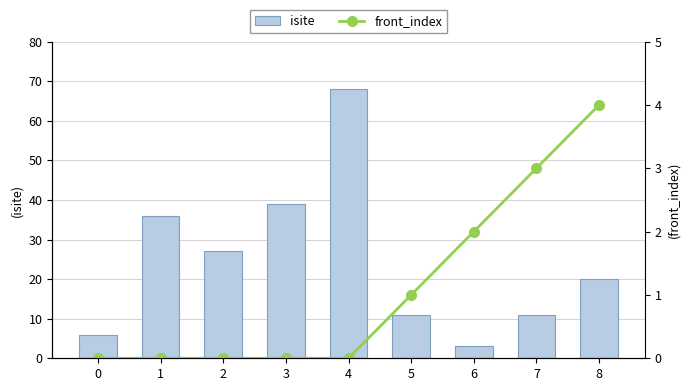

Which series has the largest total across all categories?

isite